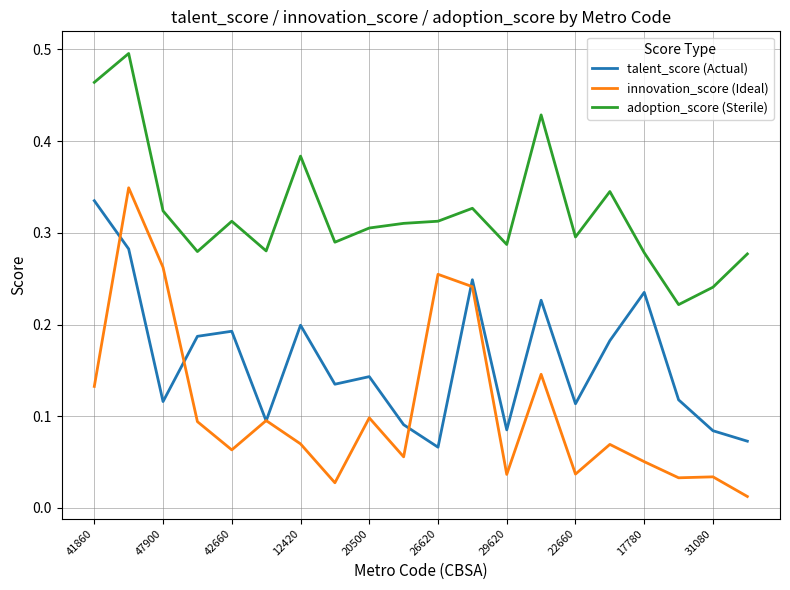

Which series has the largest total across all categories?

adoption_score (Sterile)